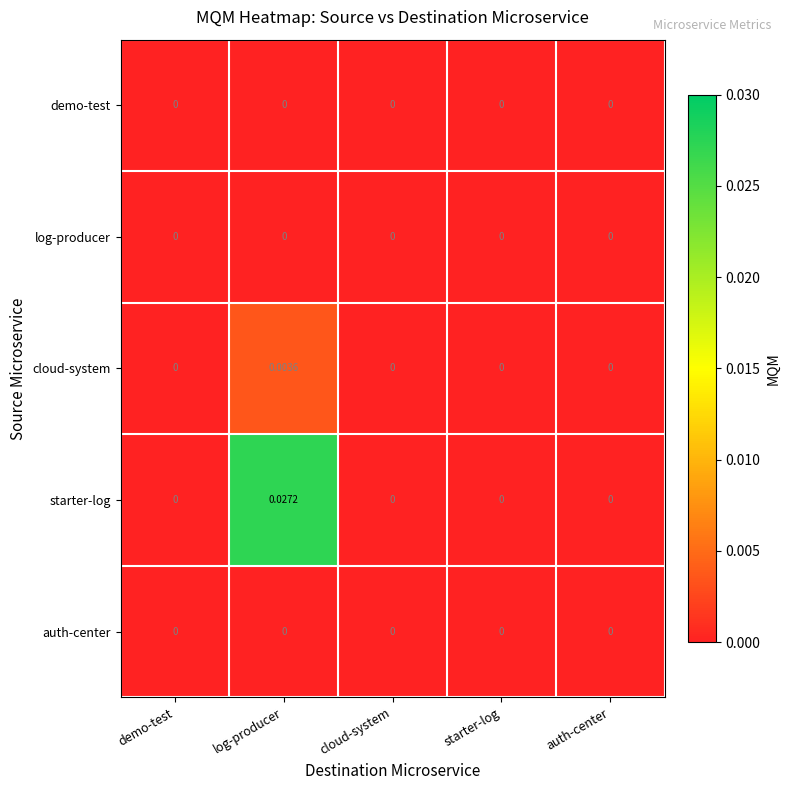

Which category has the highest value across all series?

log-producer